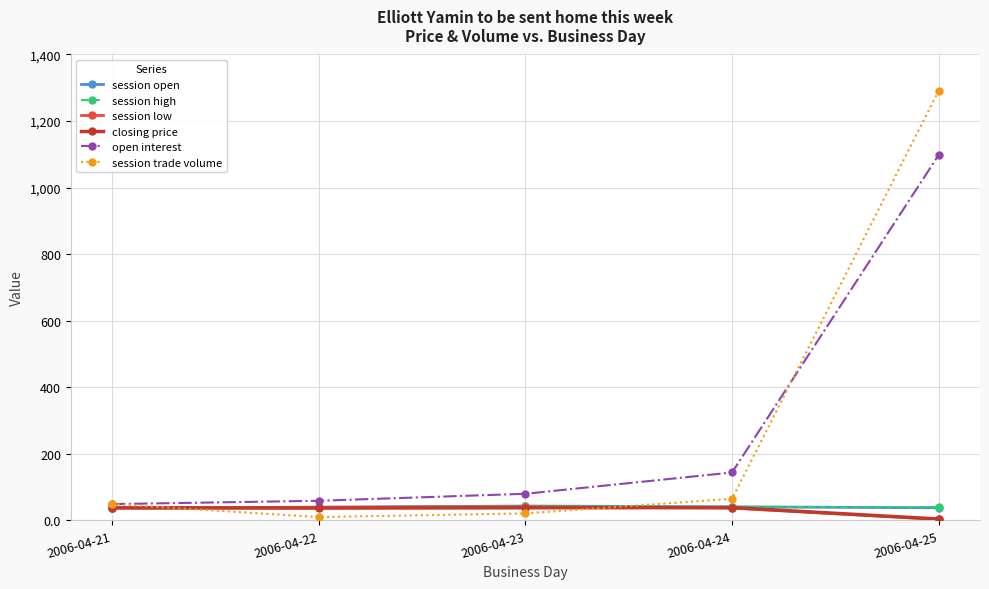

Which series has the widest spread of values?

session trade volume